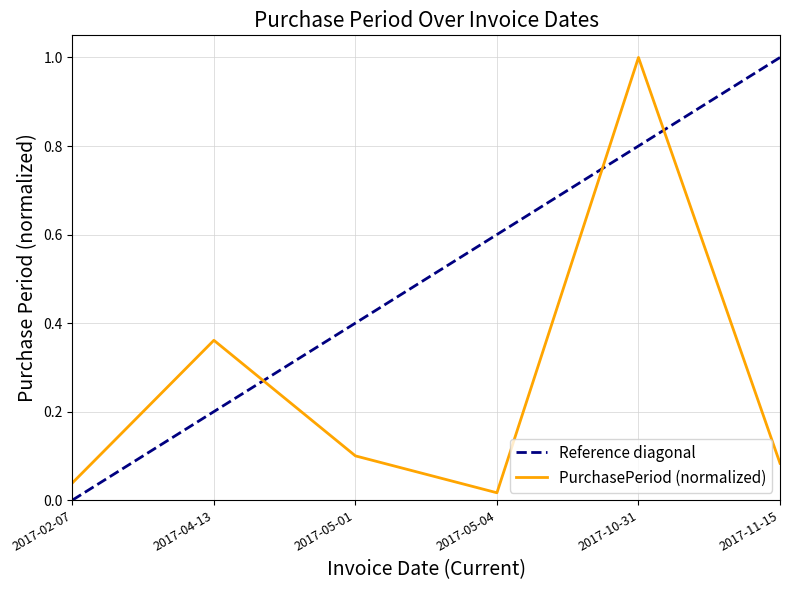

Count the number of categories in the chart.

6